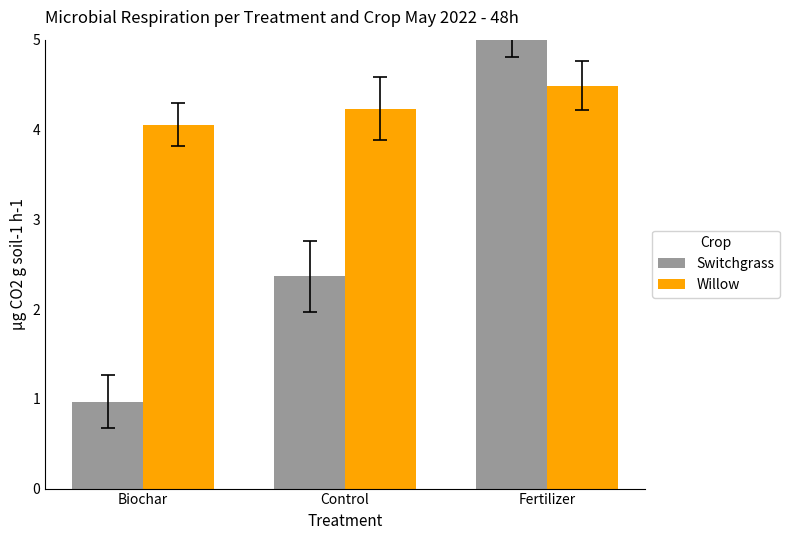

What is the value of the Switchgrass bar at the 1st from the left?

1.0